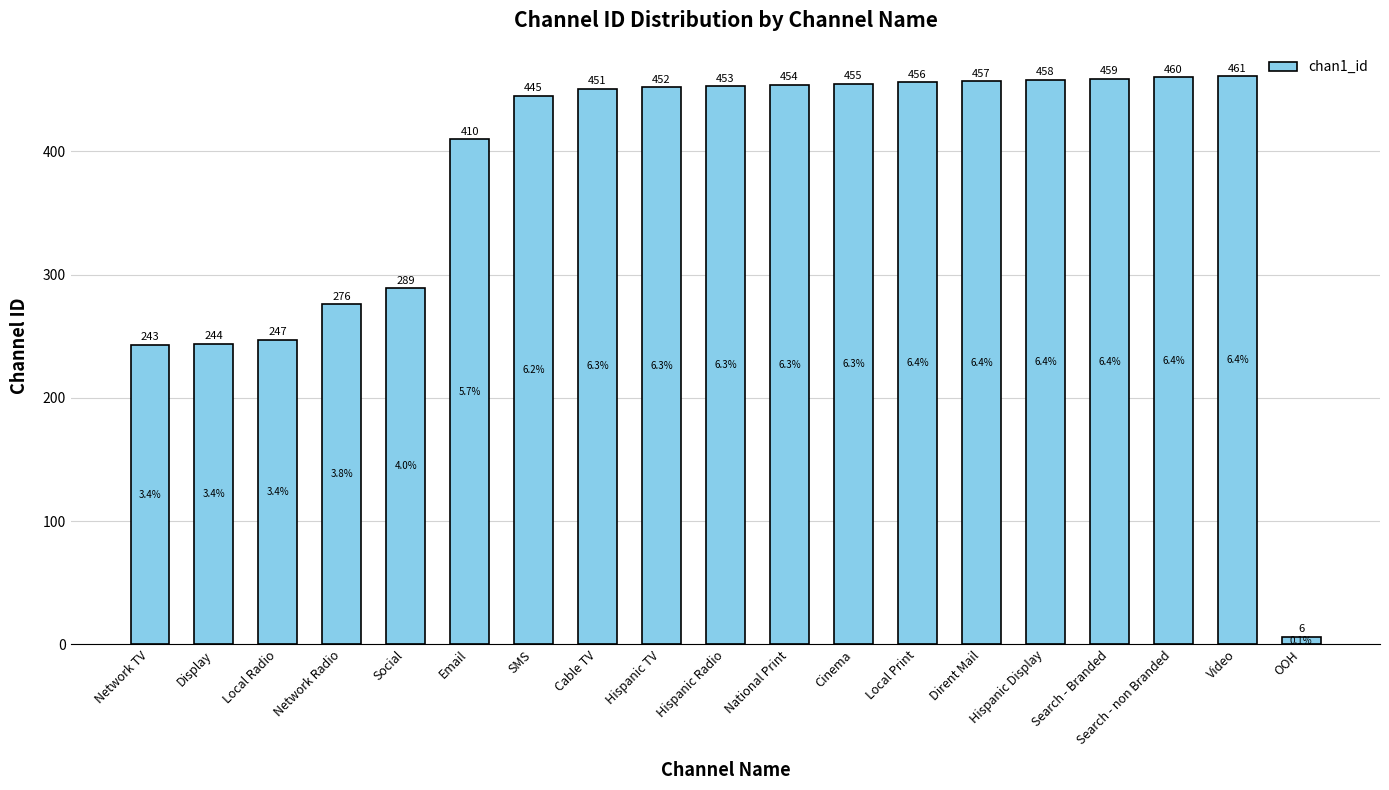

What is the label of the 4th bar from the left?

Network Radio